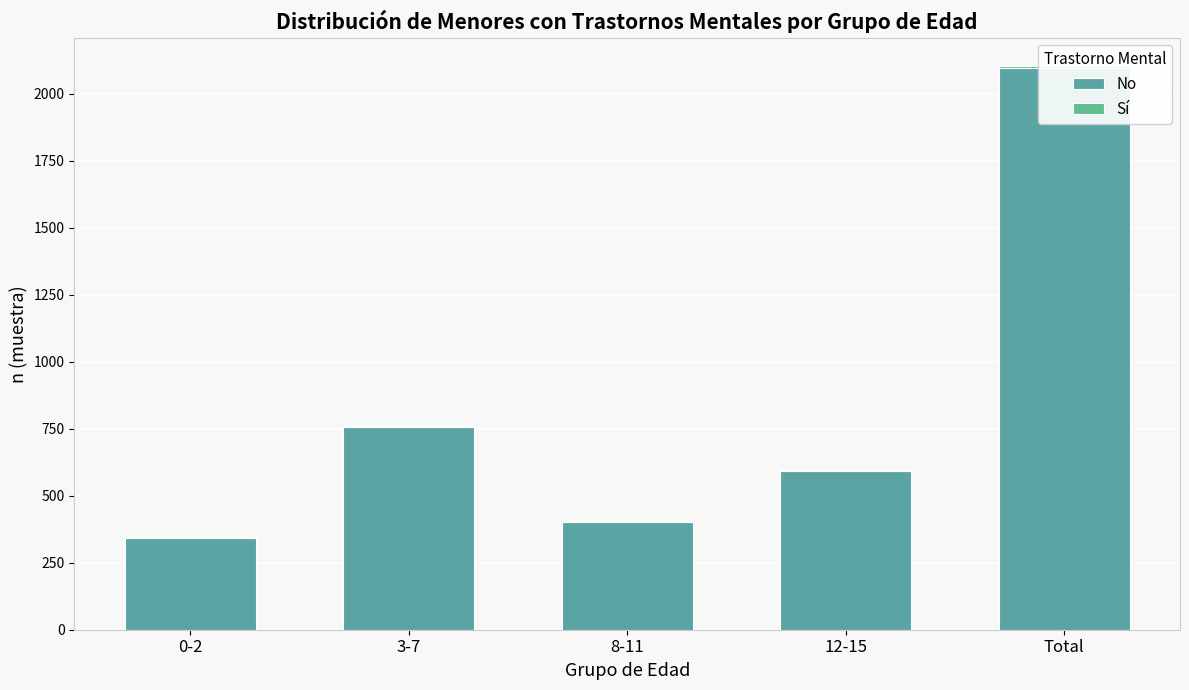

Is the value of Sí at Total greater than the value of No at 0-2?

No